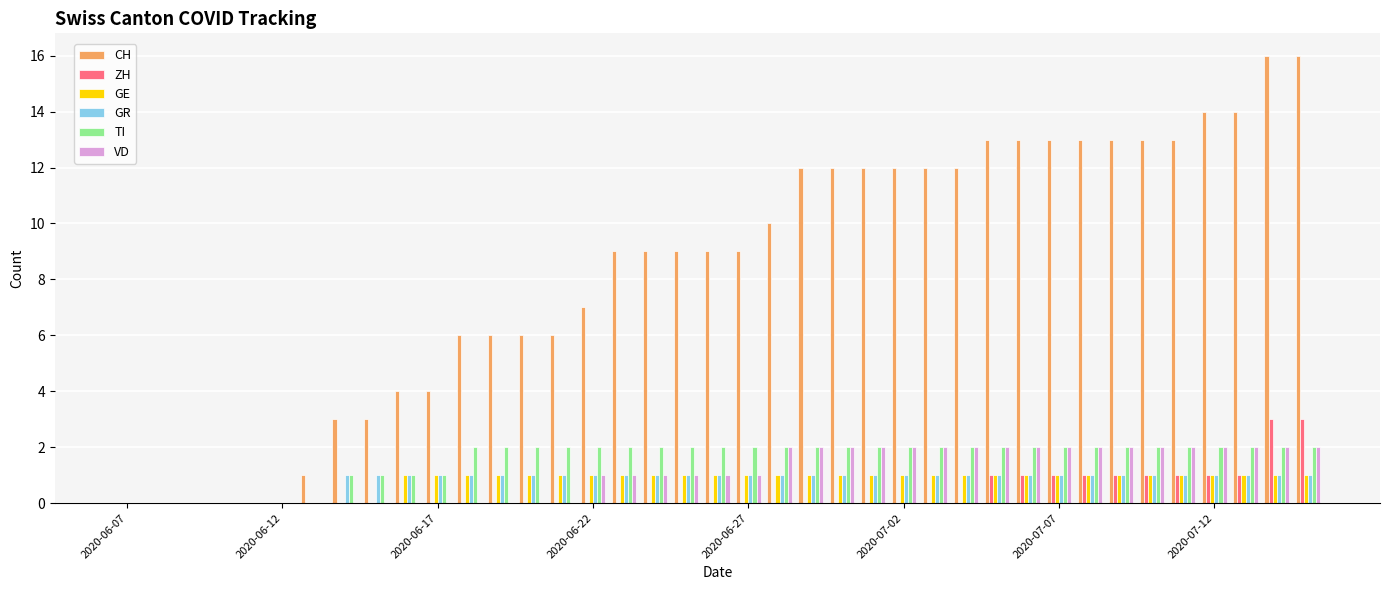

What is the sum of all TI values?

60